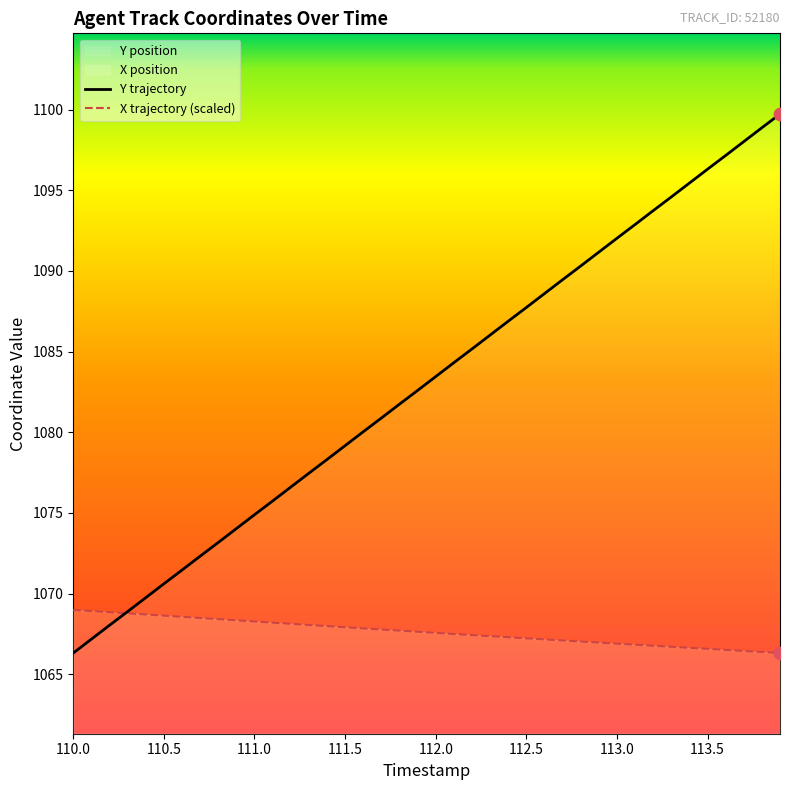

At how many categories does at least one series exceed 1078?

26